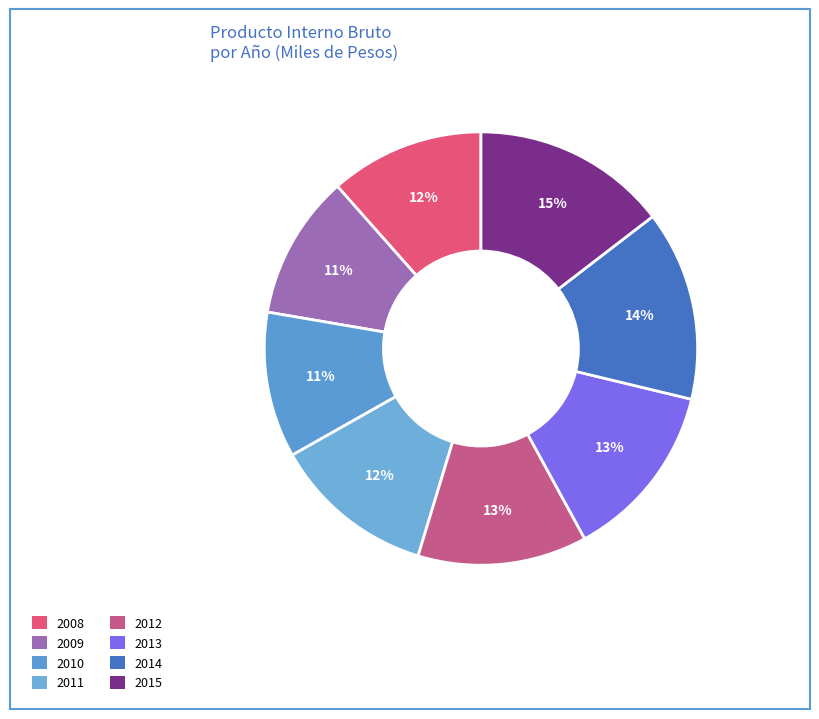

Which slice is the largest?

2015